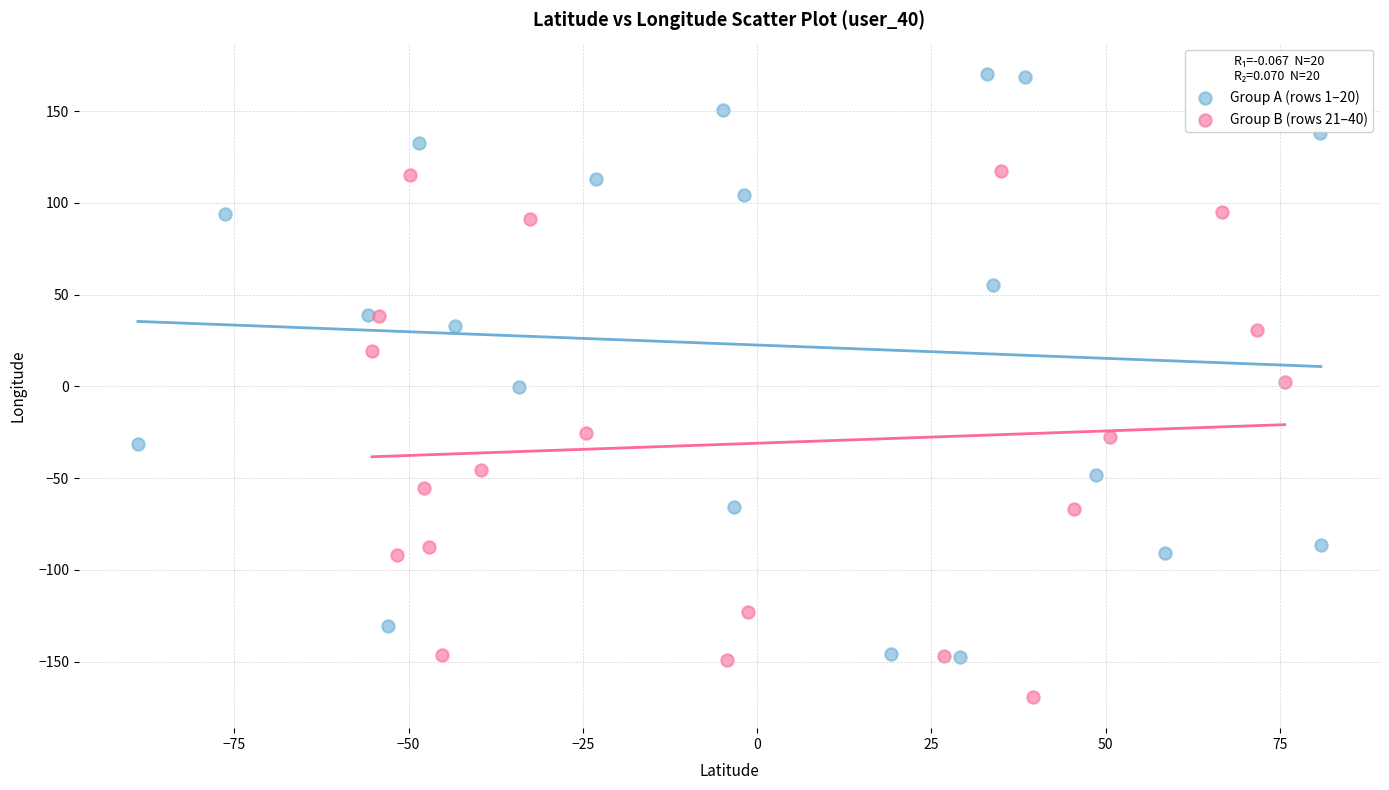

Which series has the largest Y range (max minus min)?

Group A (rows 1–20)